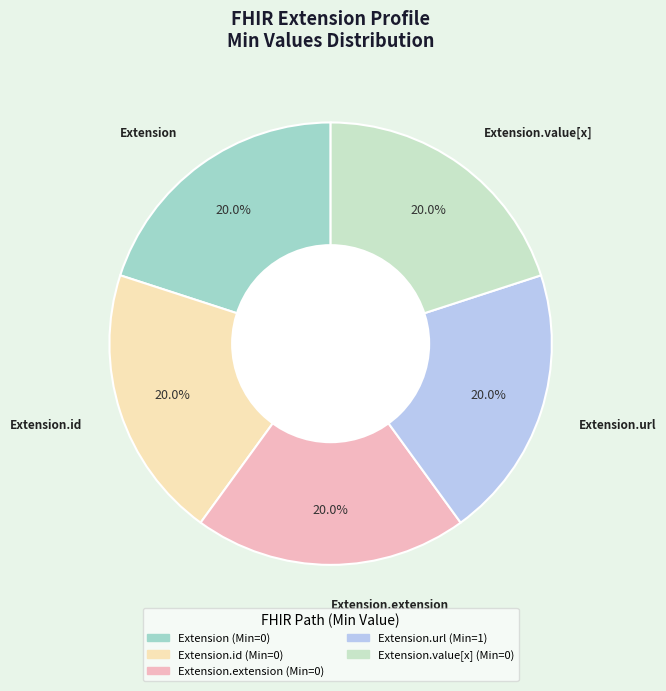

Is there any slice that represents more than half of the pie?

No